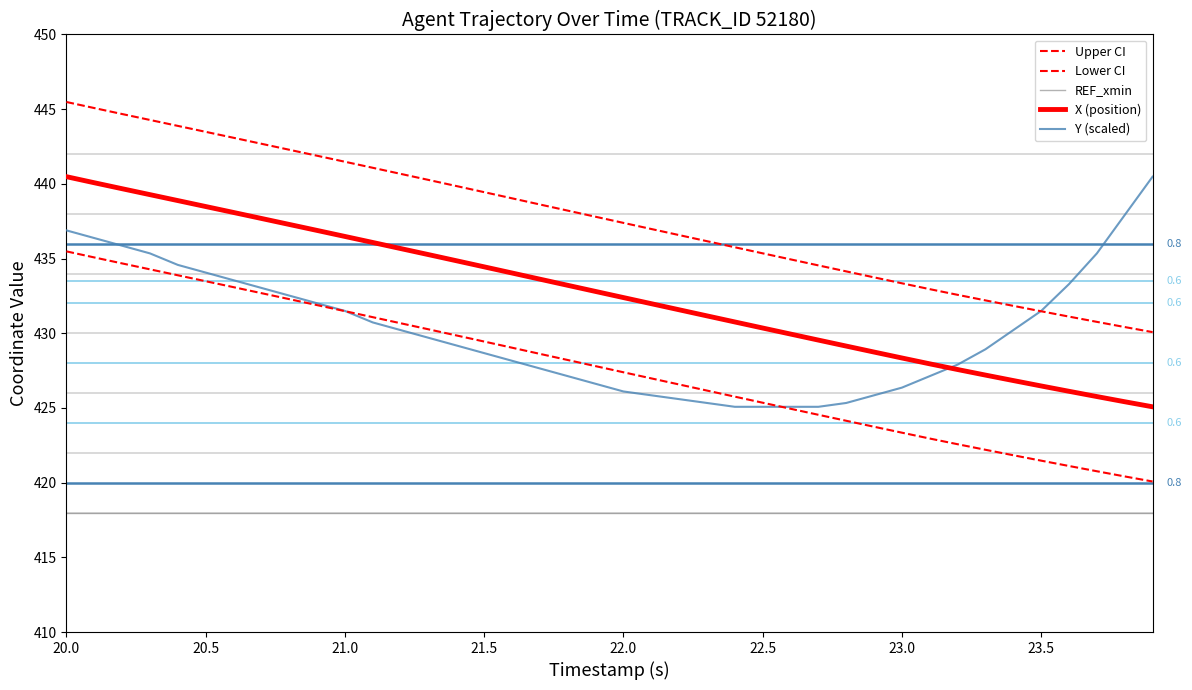

Does the chart display data point markers on the line(s)?

No